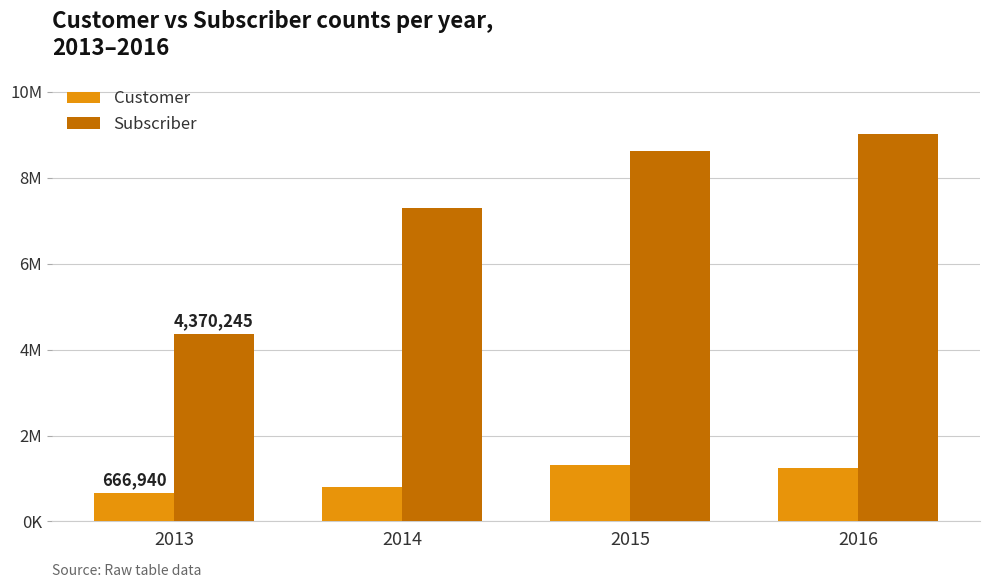

At 2013, list the series in order from largest to smallest.

Subscriber, Customer